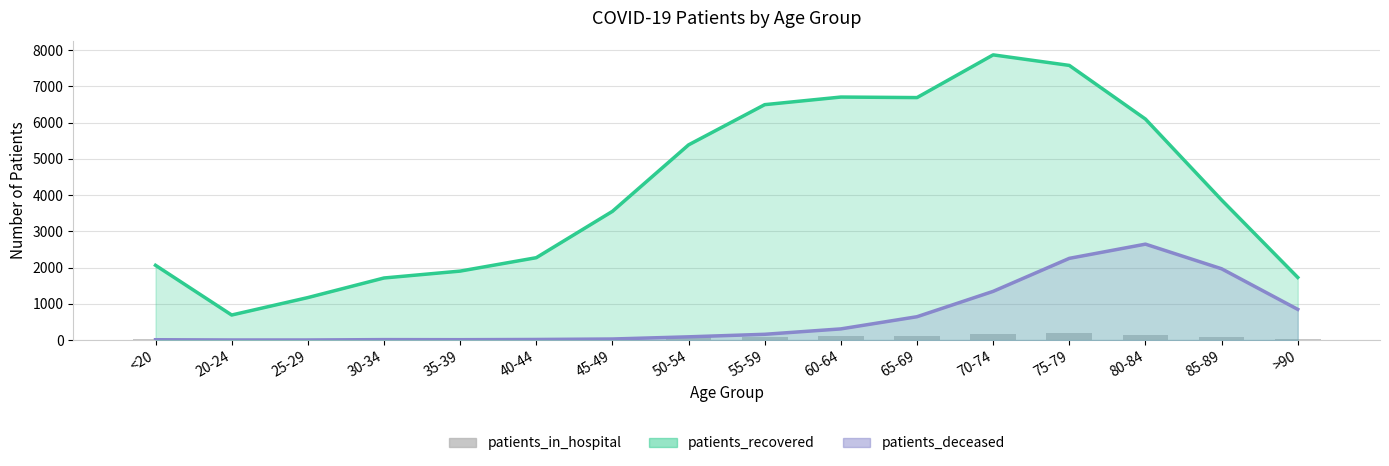

Is the value of patients_in_hospital at 20-24 greater than the value of patients_deceased at 60-64?

No